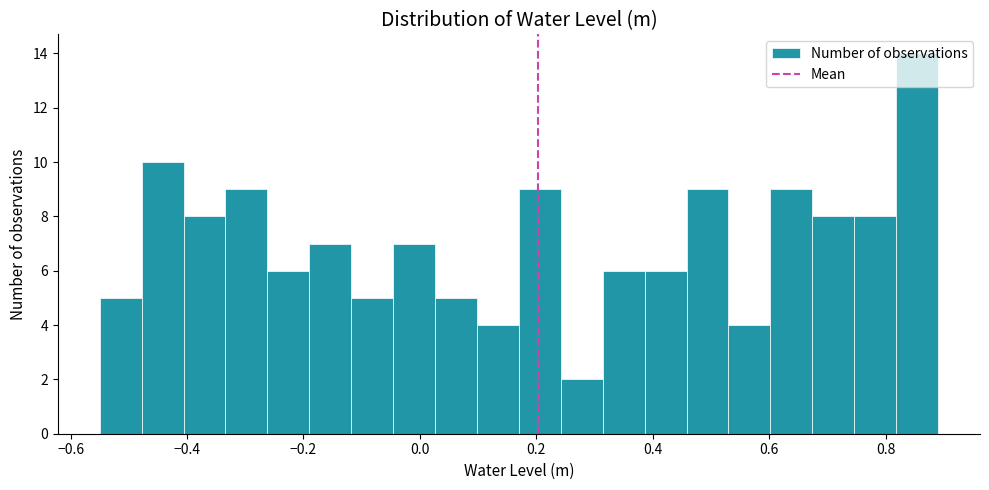

Read against the x-axis, roughly where is the centre of the tallest bar?

0.86